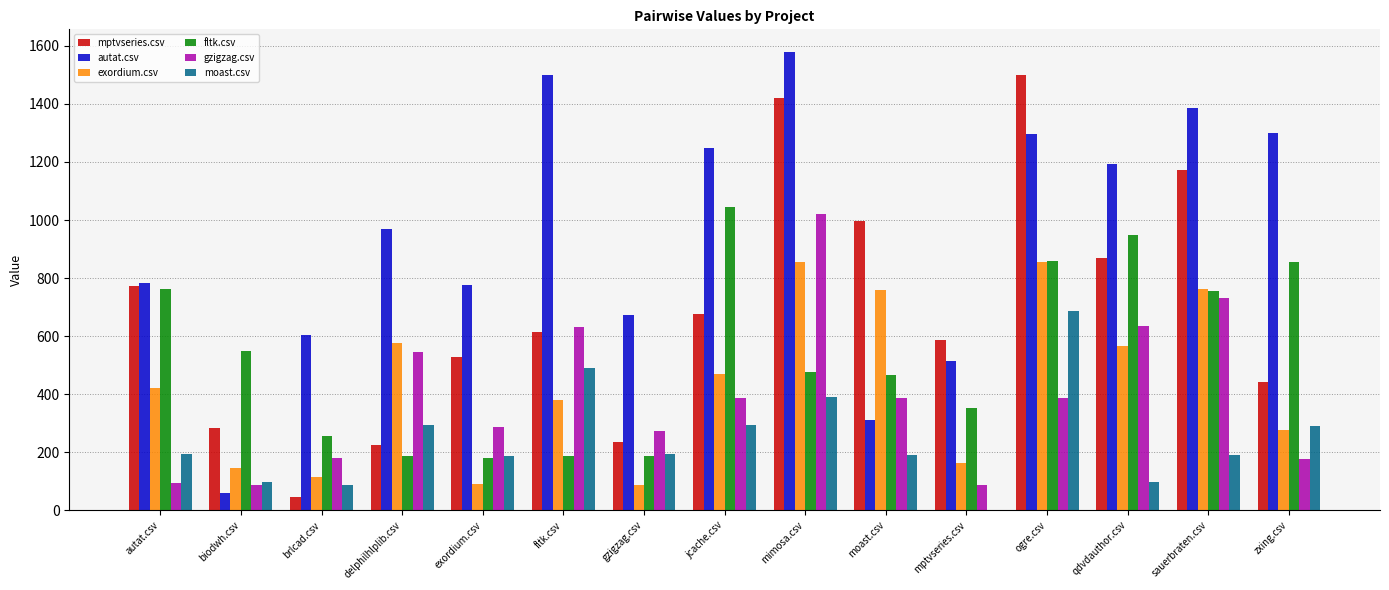

Is it true that mptvseries.csv equals 997.0 at moast.csv?

True